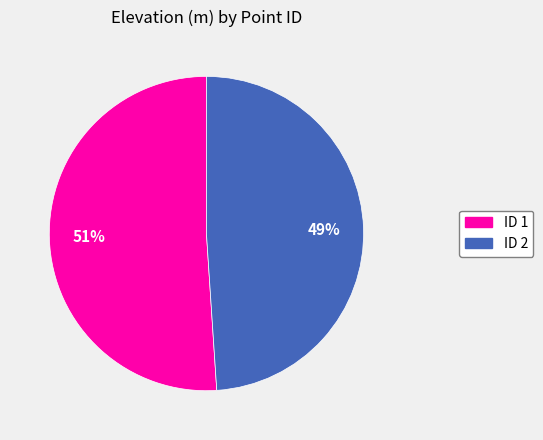

Is there any slice that represents more than half of the pie?

Yes